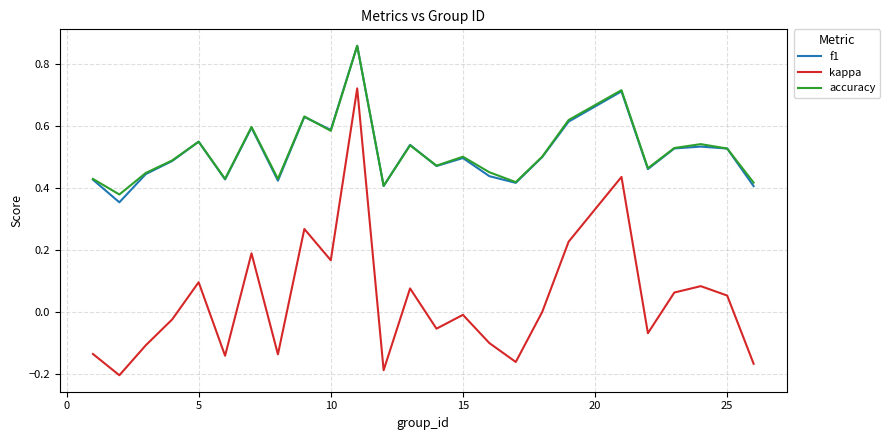

Which series has the widest spread of values?

kappa